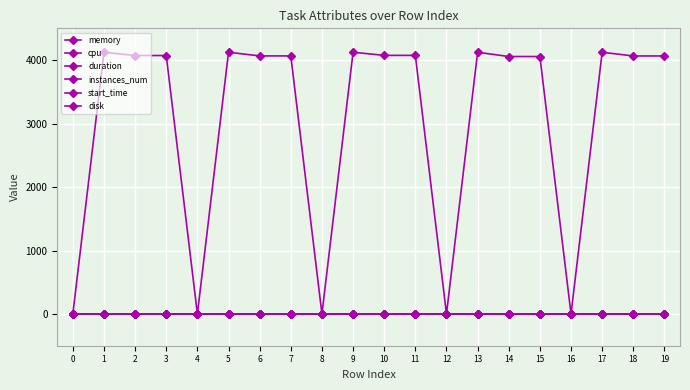

Between 6 and 14, which is larger?

6